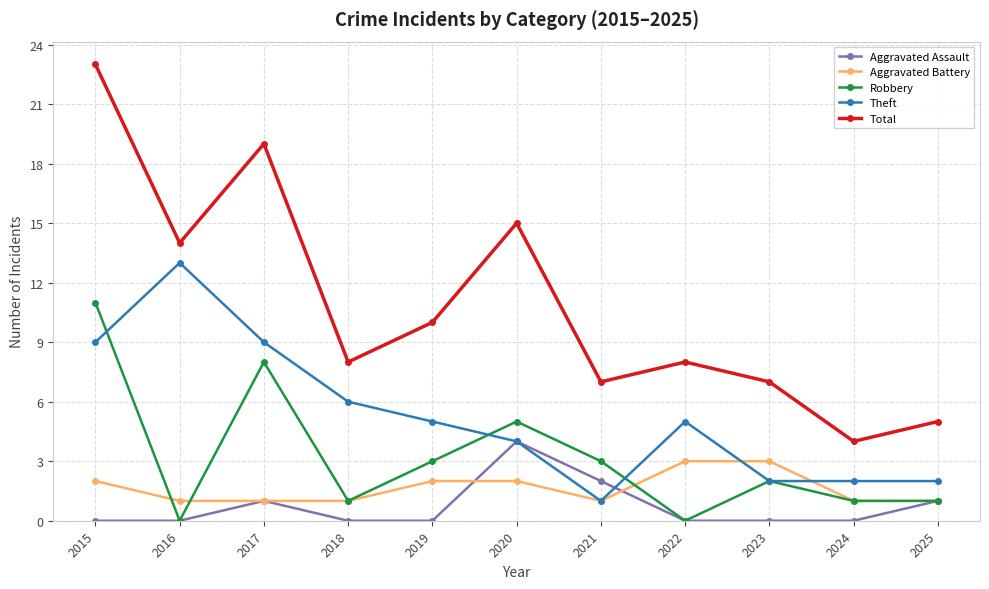

What is the difference between the maximum and minimum values in the Aggravated Assault series?

4